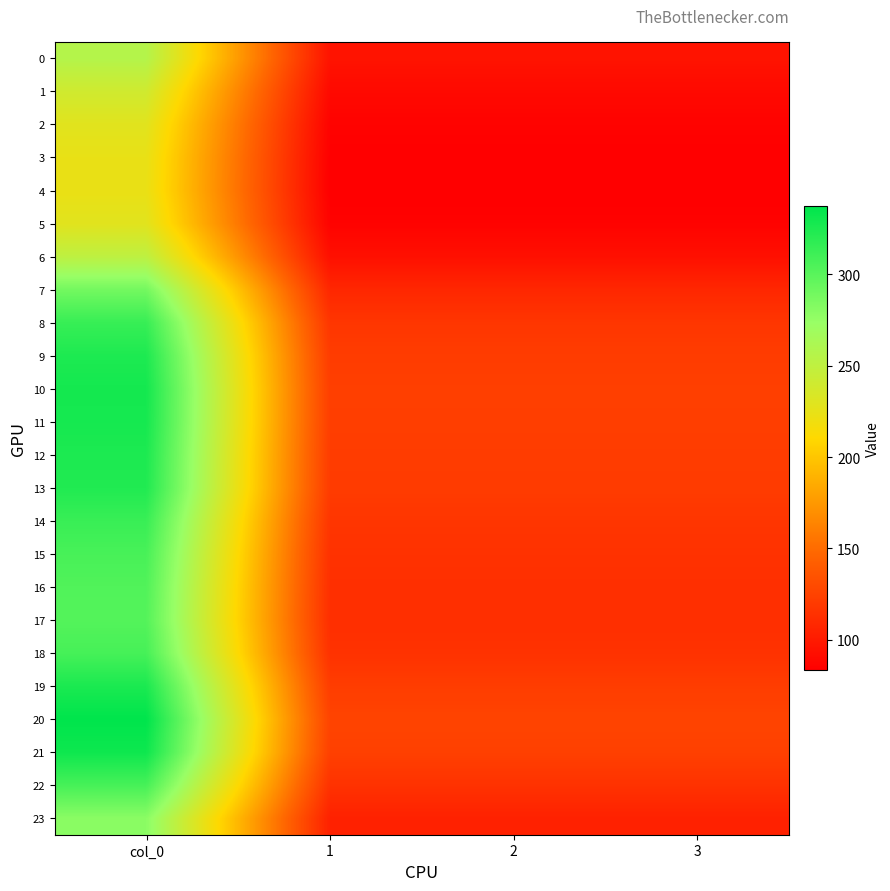

What is the total value across all series at col_0?

6999.2